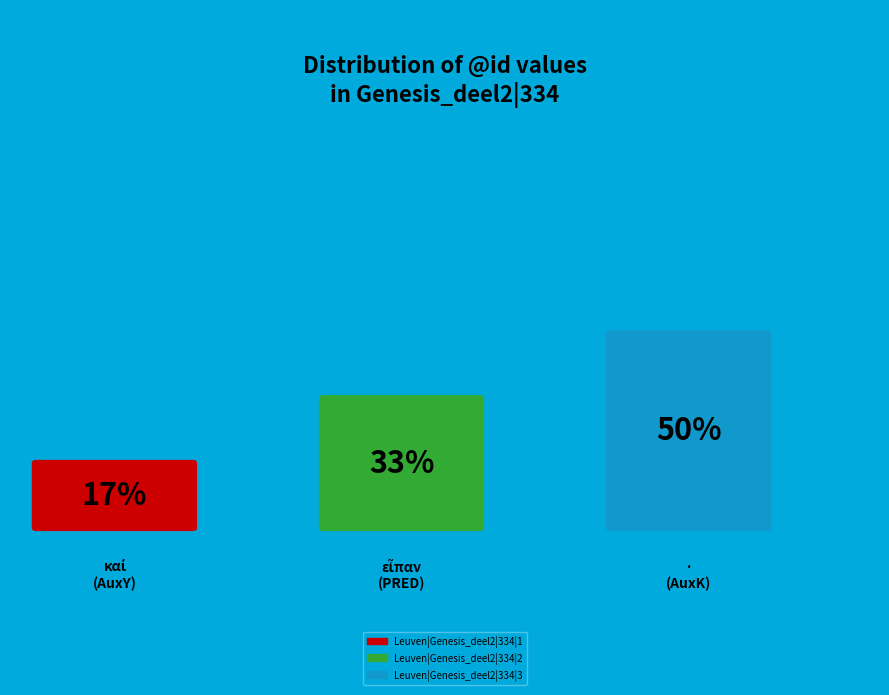

To the nearest percent, what percentage of the pie is Leuven|Genesis_deel2|334|1?

17%